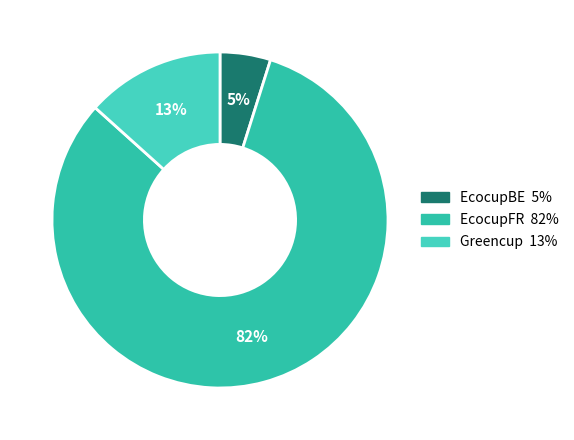

What is the majority slice?

EcocupFR